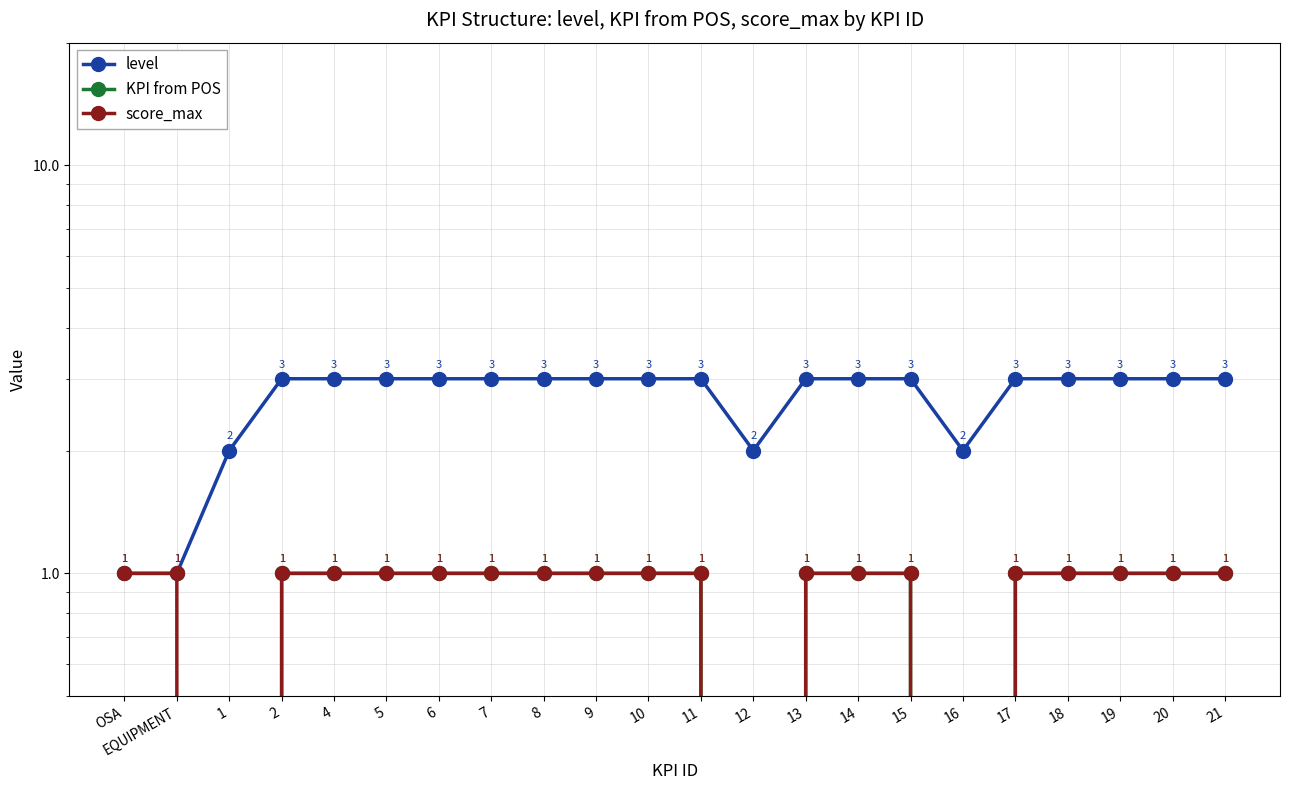

What is the label of the 13th point from the left?

12